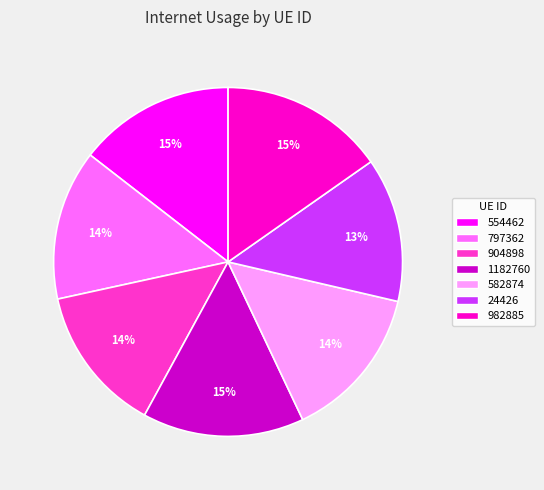

How many segments does this pie chart have?

7